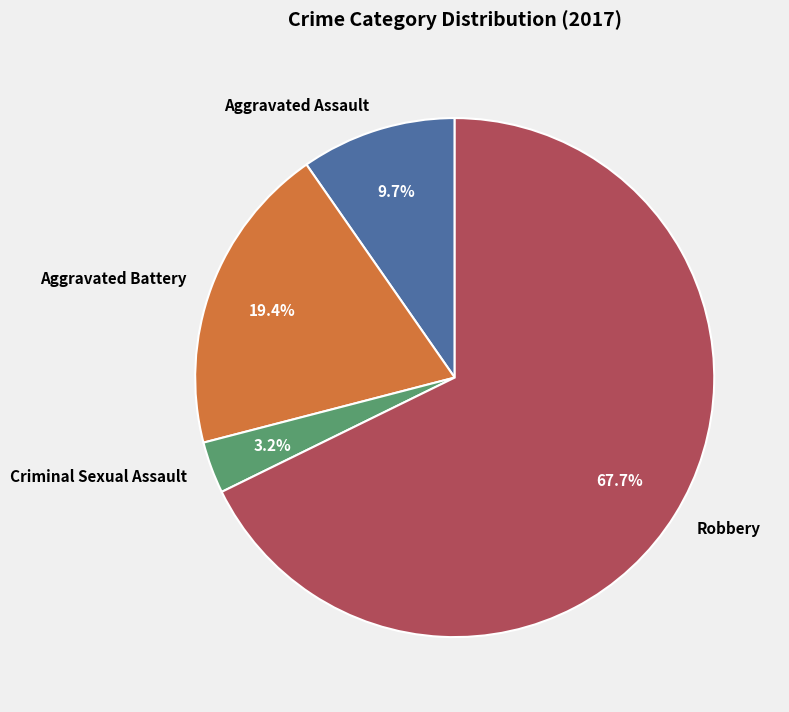

What percentage is the Robbery slice, to the nearest percent?

68%